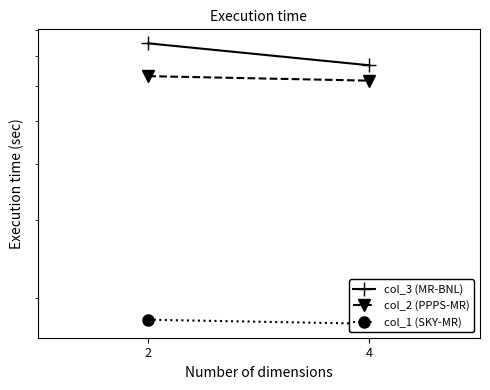

Where does the col_2 (PPPS-MR) series first go above 63?

2